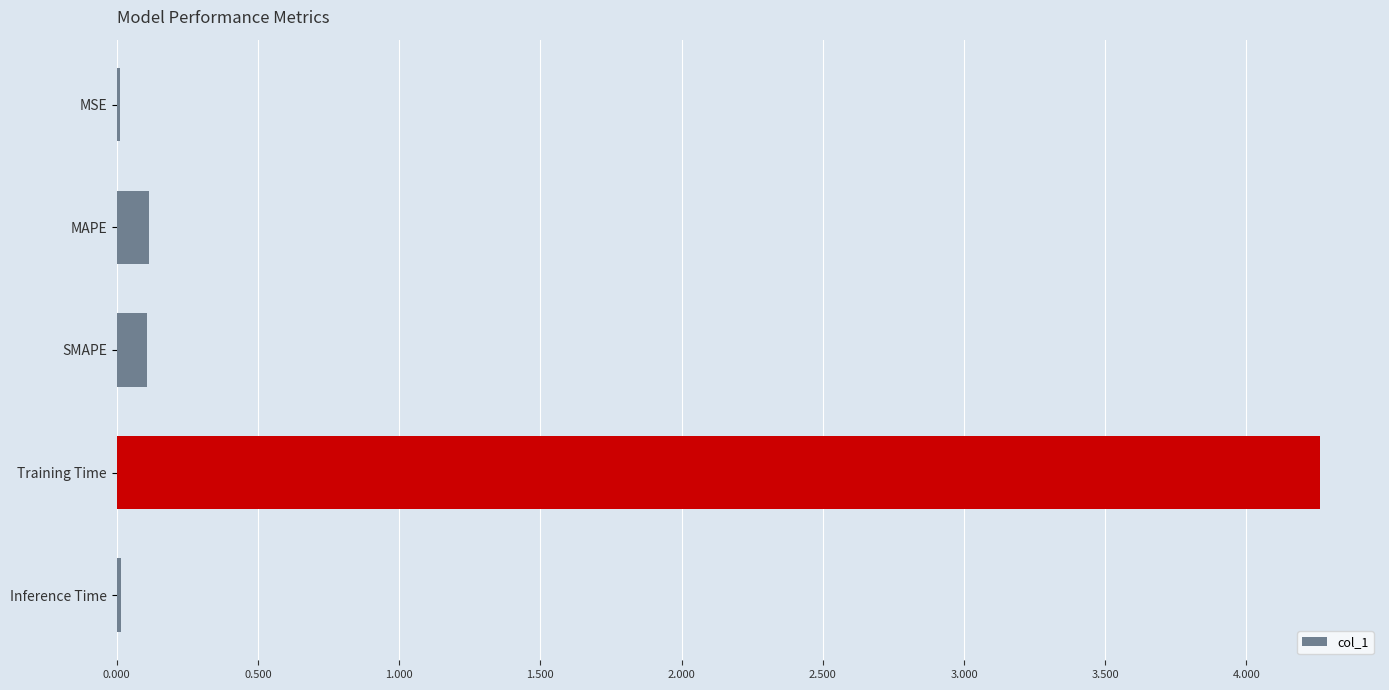

What is the sum of the values at Training Time and MAPE?

4.4